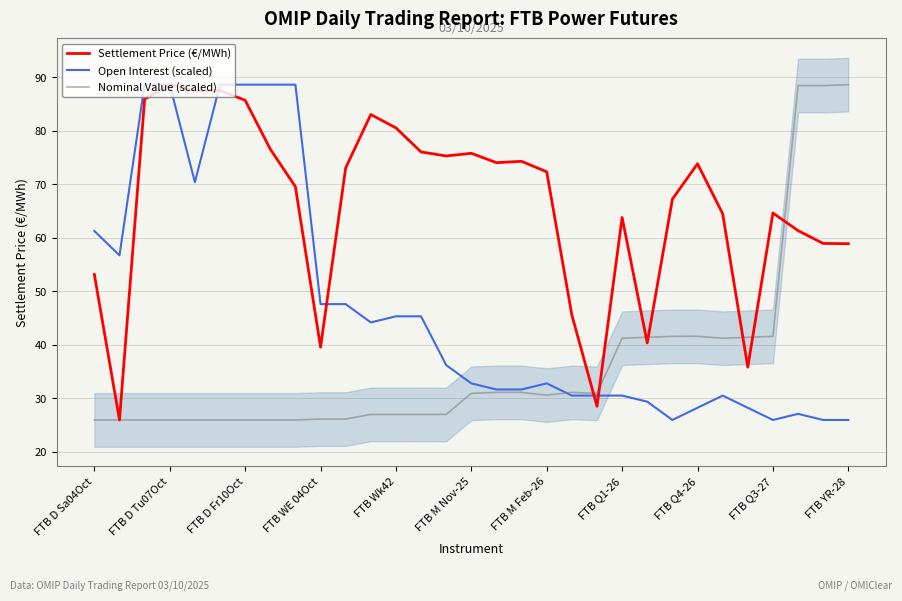

List the series in order of their peak value, lowest first.

Open Interest (scaled, 95% range), Nominal Value (scaled), Settlement Price (€/MWh)